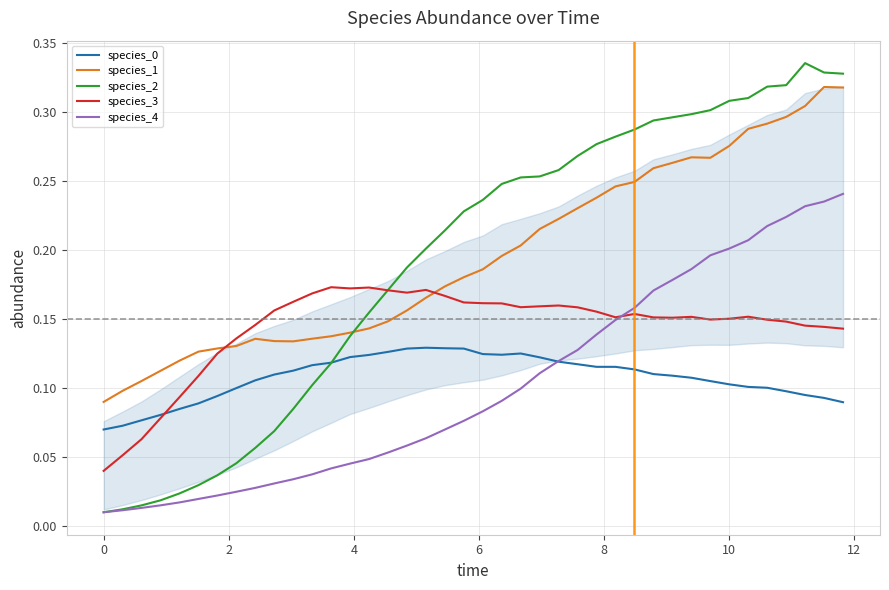

True or false: species_1 and species_0 cross at least once.

False